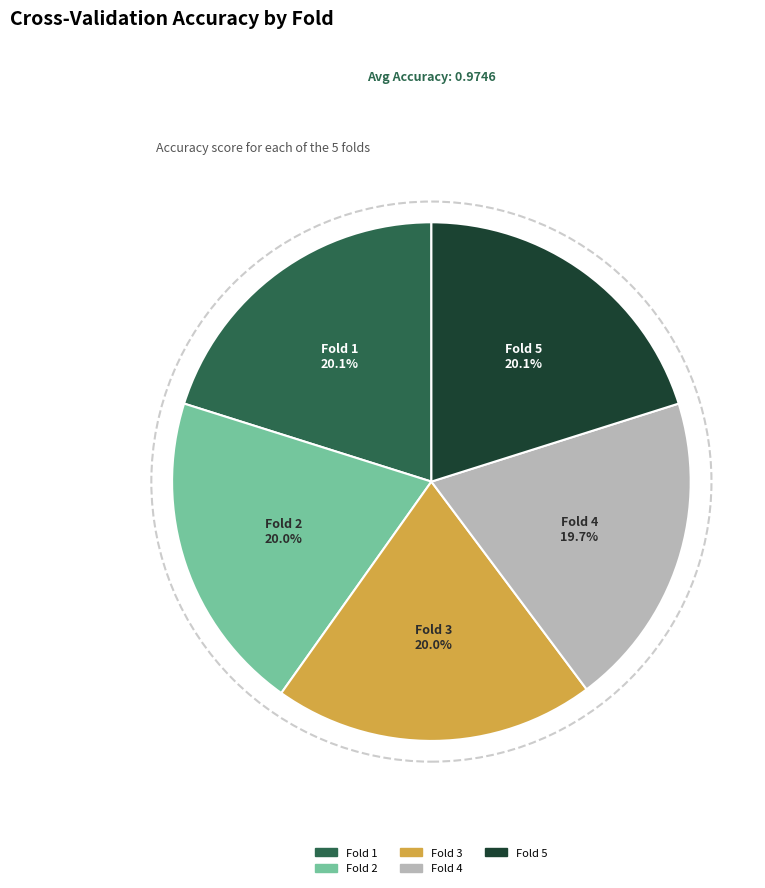

To the nearest percent, what is the combined percentage of Fold 1 and Fold 3?

40%